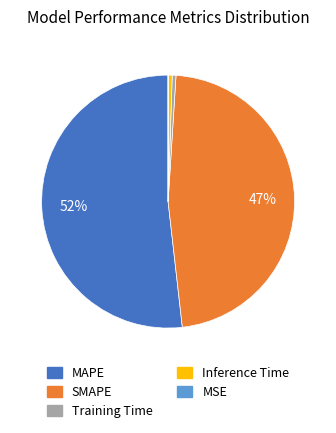

Is it true that Inference Time is 1% of the pie?

True